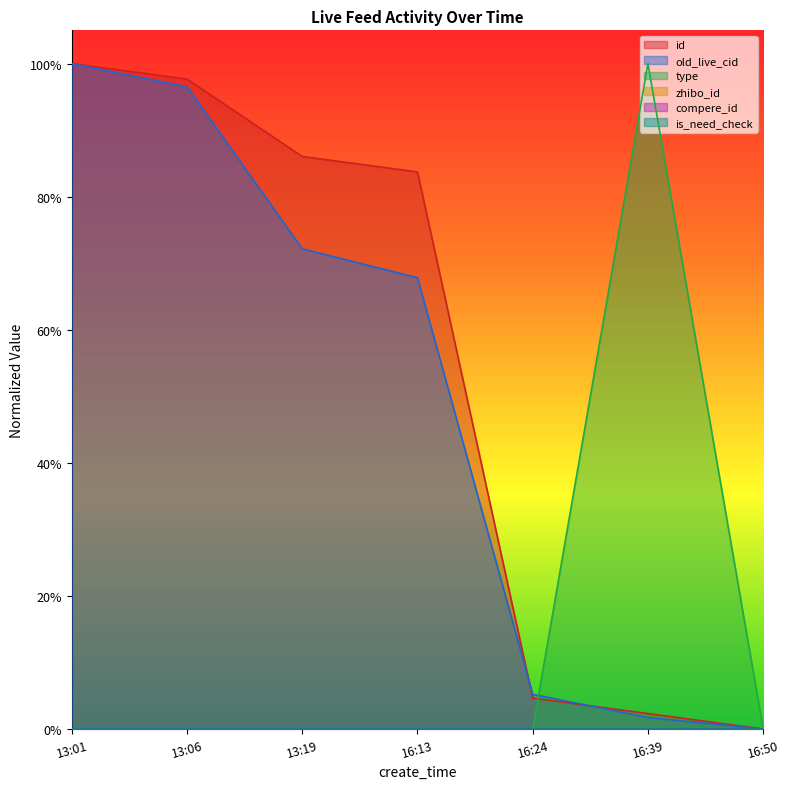

The old_live_cid series shows 1.1 at 13:19. True or false?

False